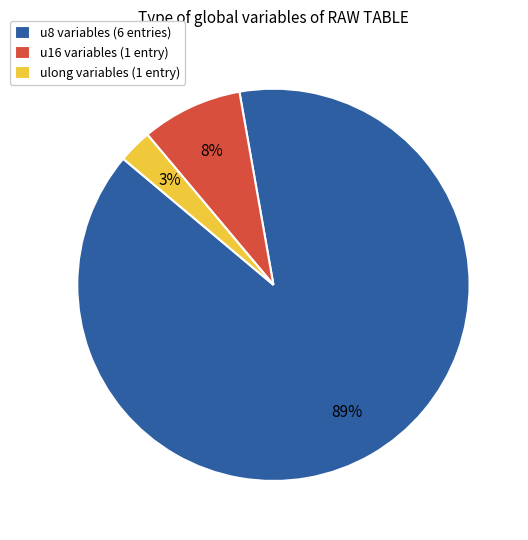

Rank the categories by value from highest to lowest.

u8 variables (6 entries), u16 variables (1 entry), ulong variables (1 entry)